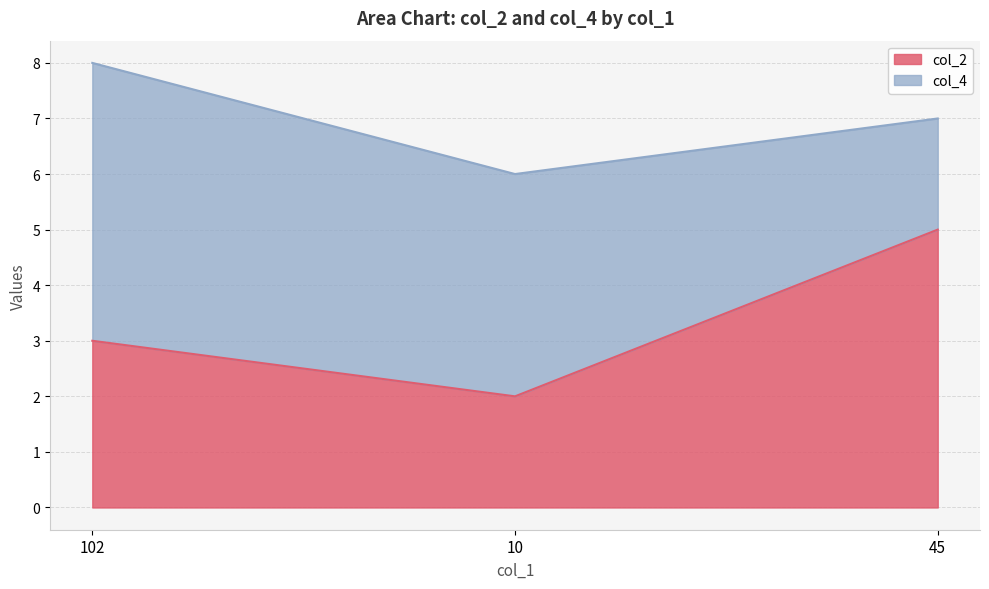

What position from the left is 102?

1